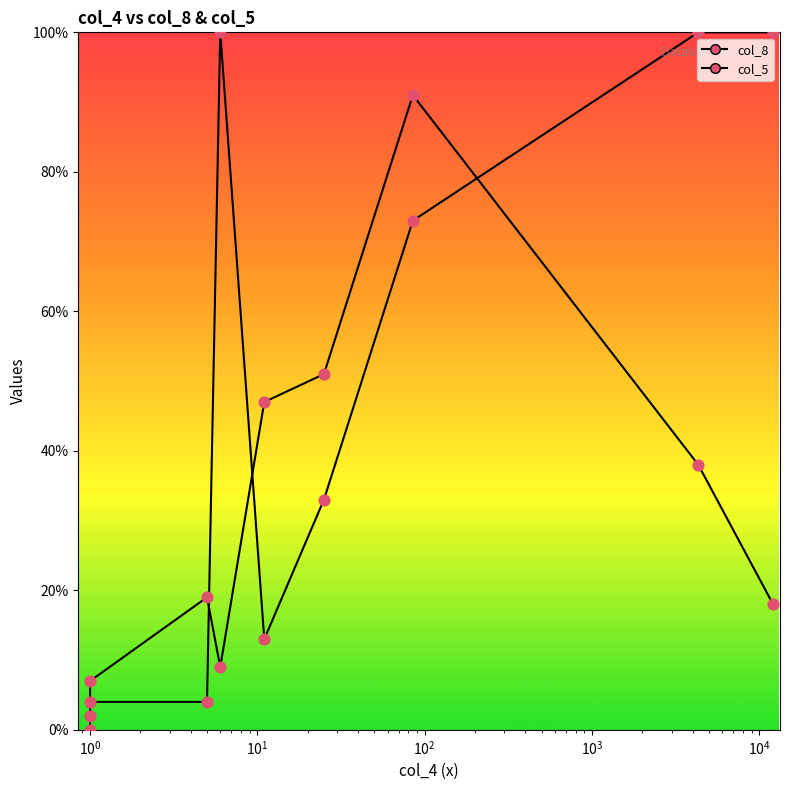

At how many categories does at least one series exceed 67?

4